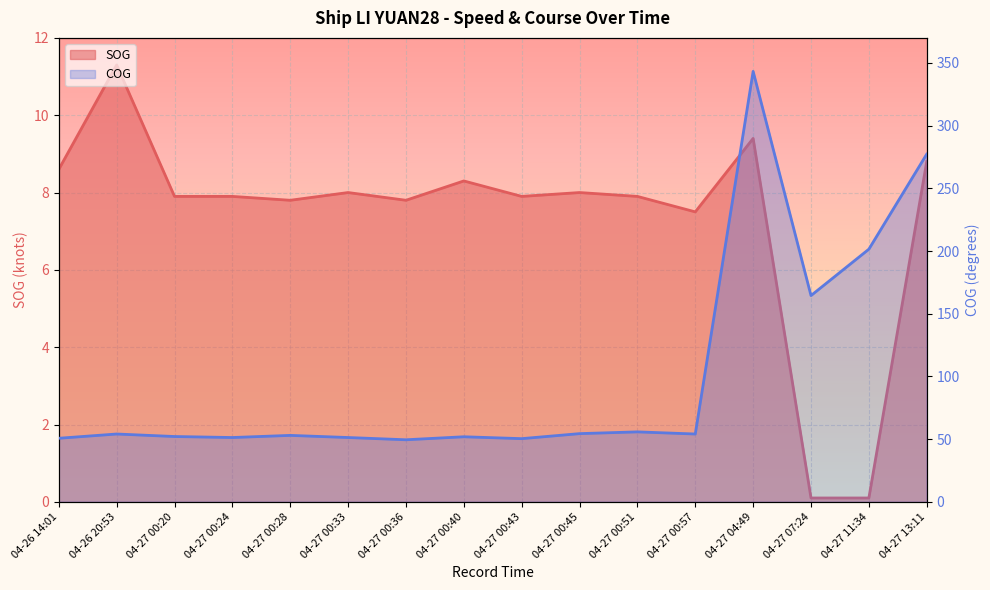

In SOG, how many points are lower than both neighbors (excluding endpoints)?

4